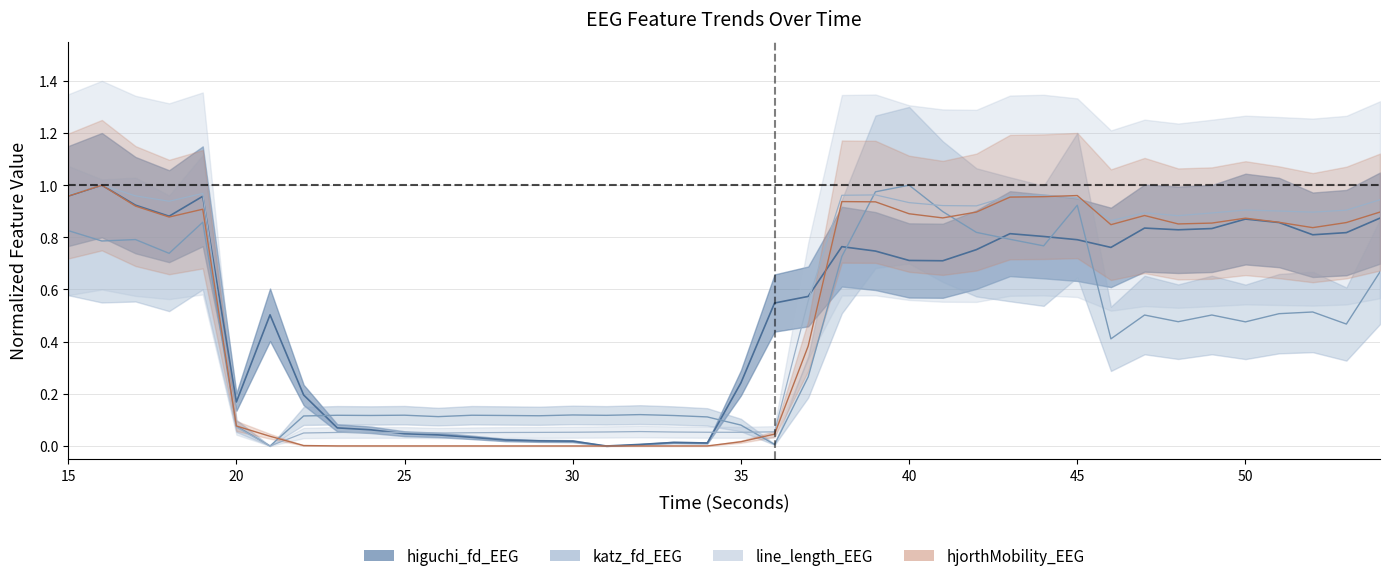

At 31, list the series in order from largest to smallest.

katz_fd_EEG, line_length_EEG, higuchi_fd_EEG, hjorthMobility_EEG